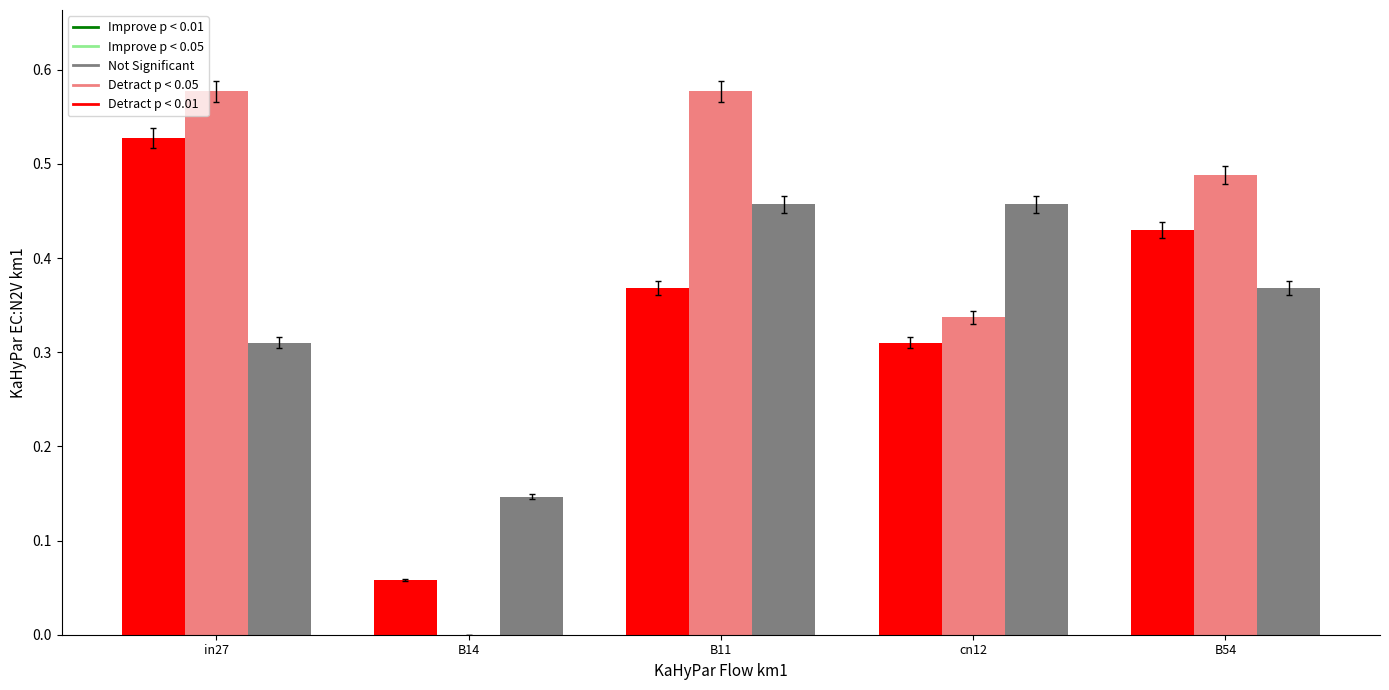

What is the total value across all series at B54?

1.3